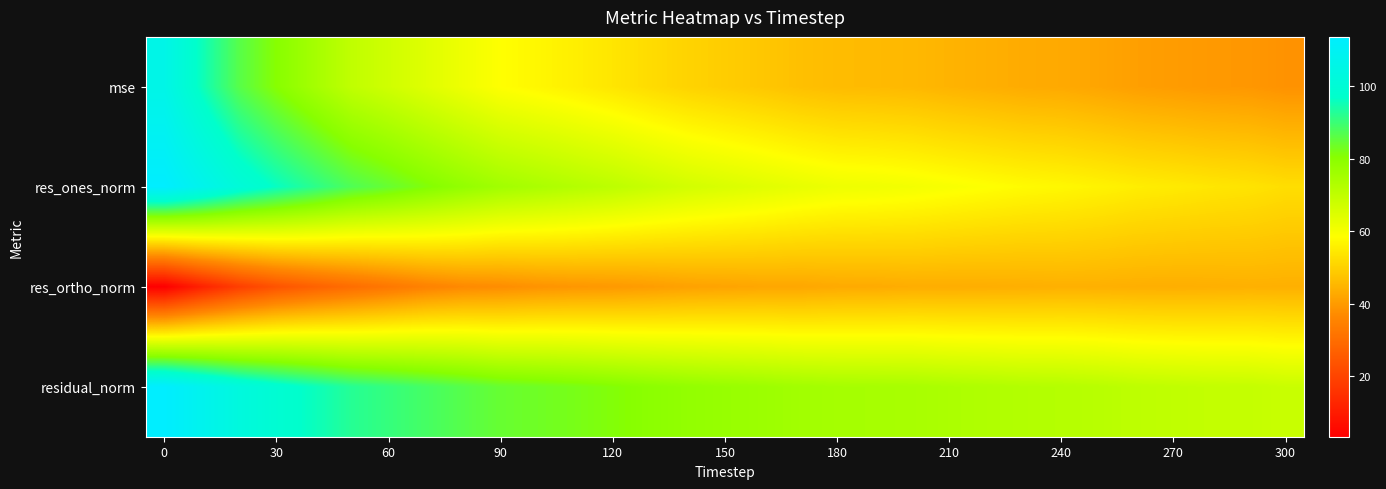

At how many categories does at least one series exceed 67?

31